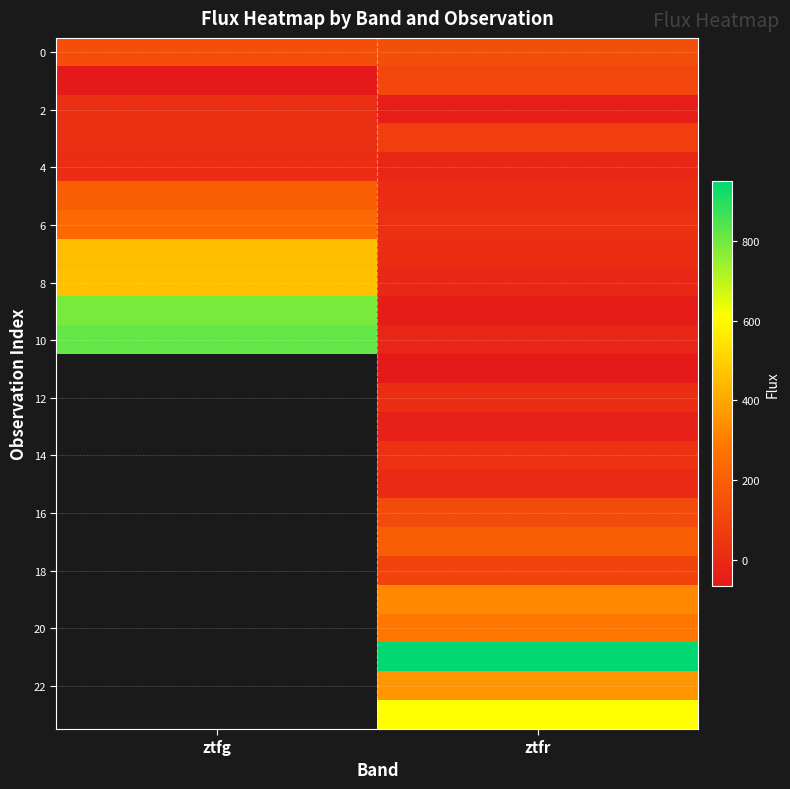

At how many categories does at least one series exceed 531?

2